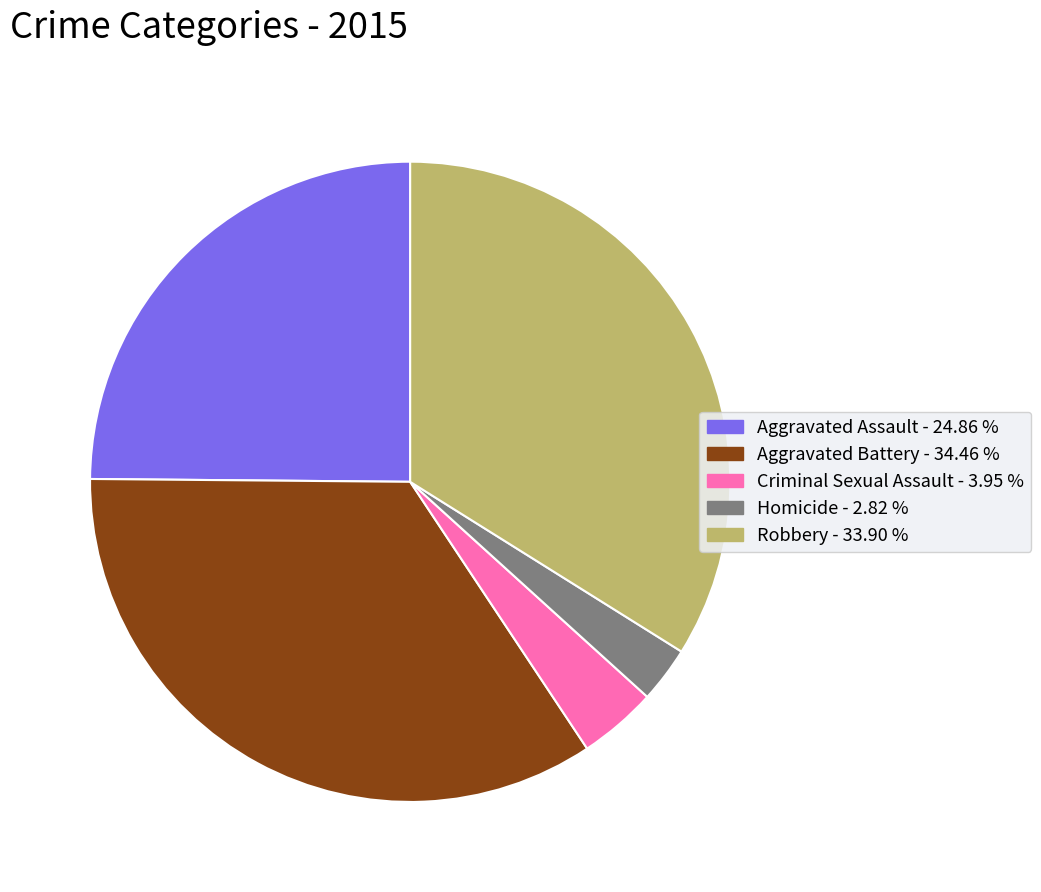

Rank the categories by value from lowest to highest.

Homicide, Criminal Sexual Assault, Aggravated Assault, Robbery, Aggravated Battery